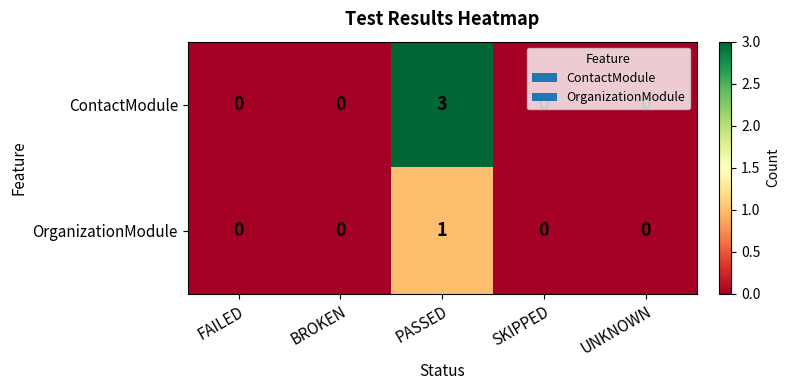

At which category is the sum across all series the highest?

PASSED